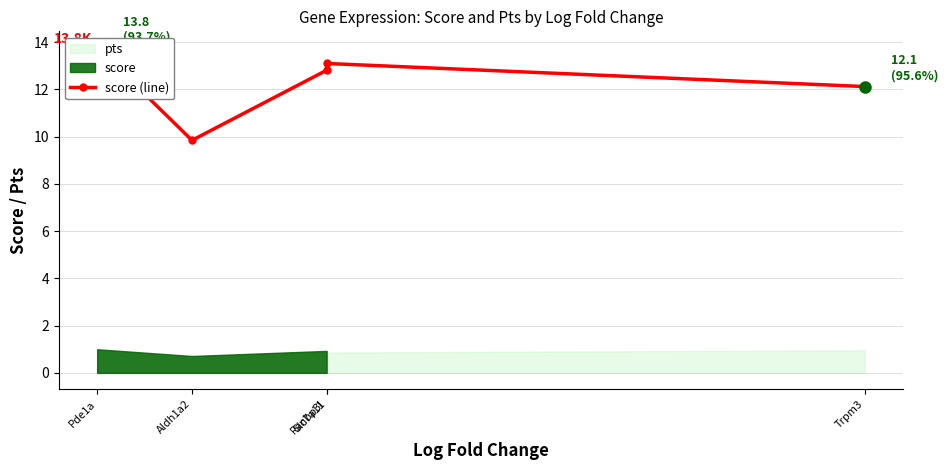

Where is the first local maximum?

Slc7a11